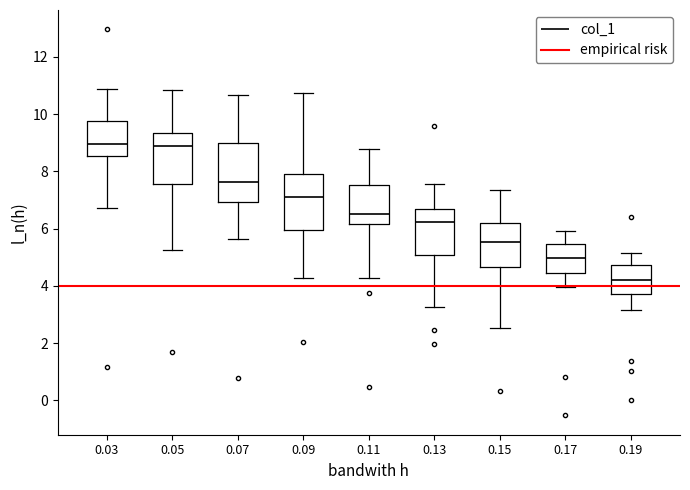

Where does the upper whisker of the box at x = 0.05 end on the y-axis? The values are not printed on the chart, so give them approximately, as read against the axis.

10.8